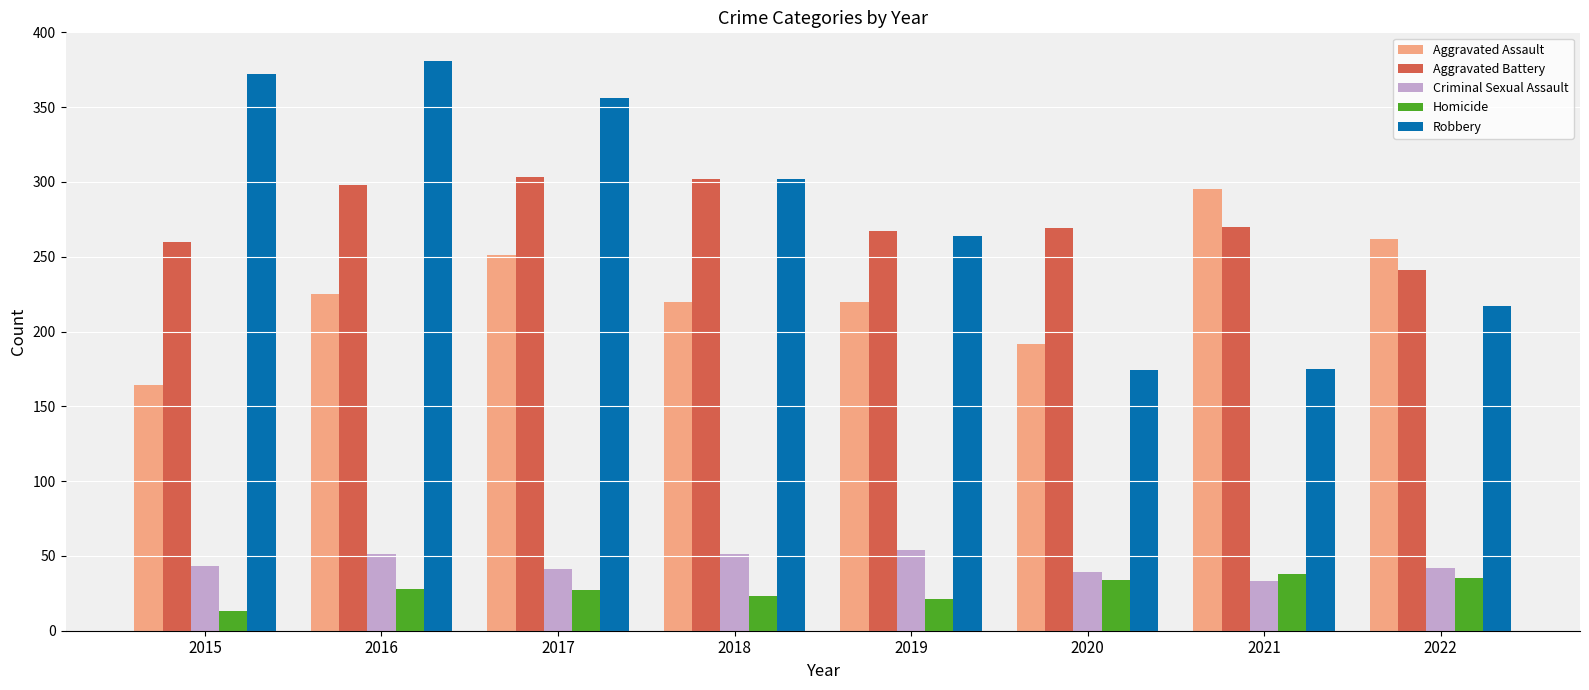

What is the smallest value displayed?

13